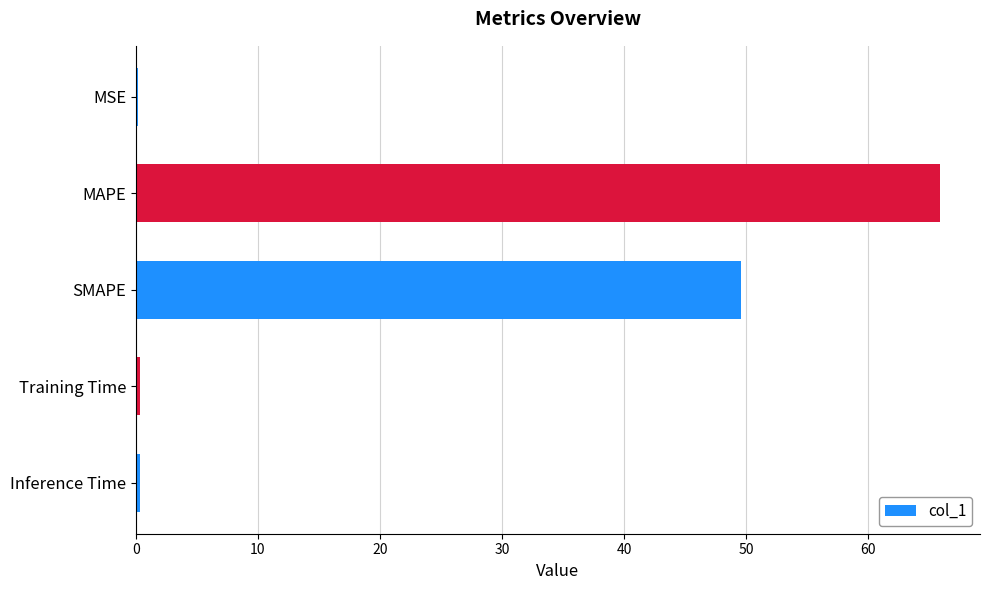

What is the sum of all values?

116.3